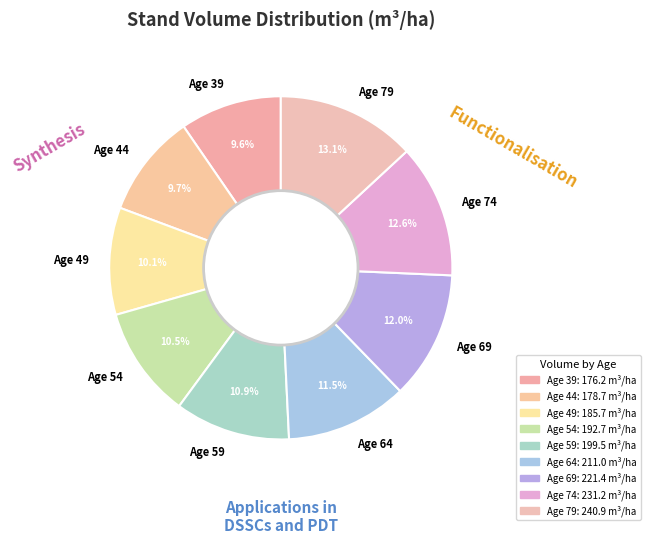

Is there any slice that represents more than half of the pie?

No